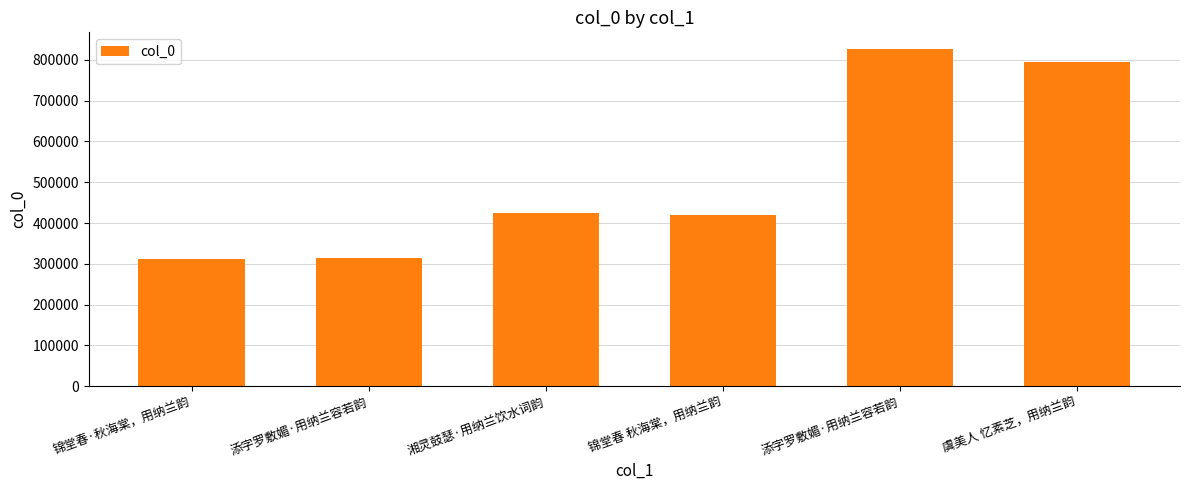

What is the ratio of the value at 添字罗敷媚·用纳兰容若韵 to the value at 湘灵鼓瑟·用纳兰饮水词韵?

1.9